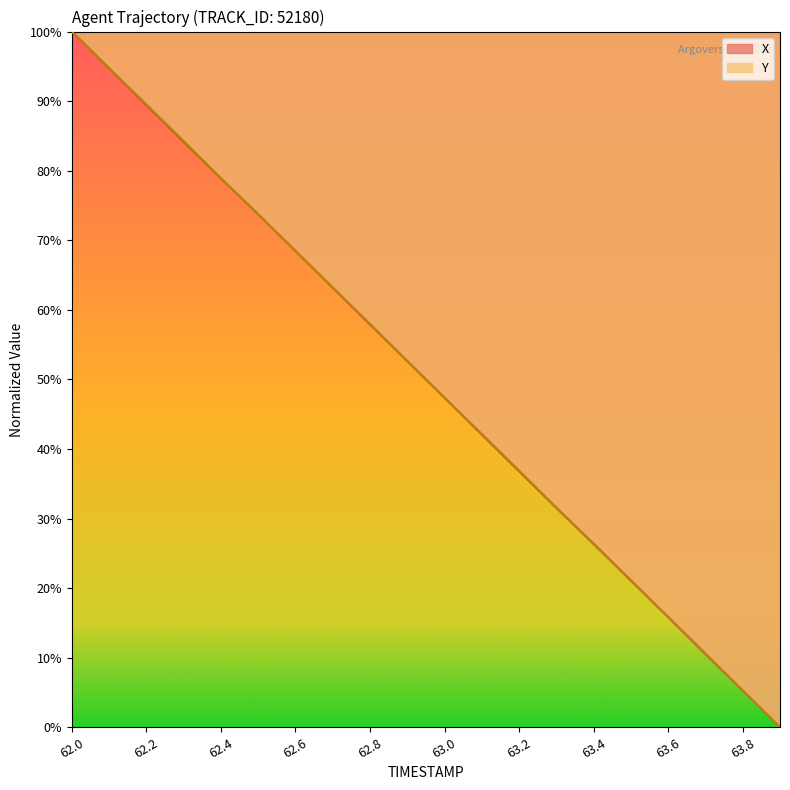

Which series has the largest range (max minus min)?

X